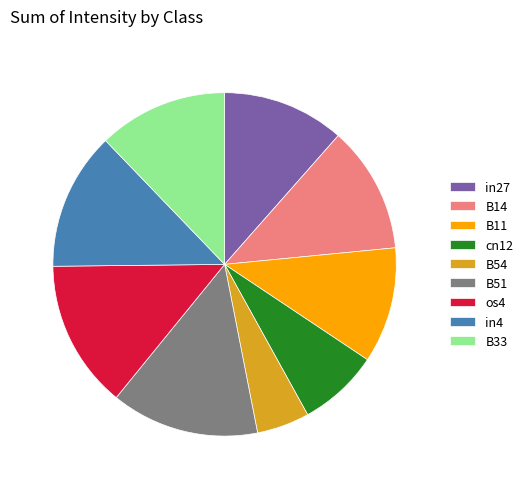

Which category has the smallest portion of the pie?

B54